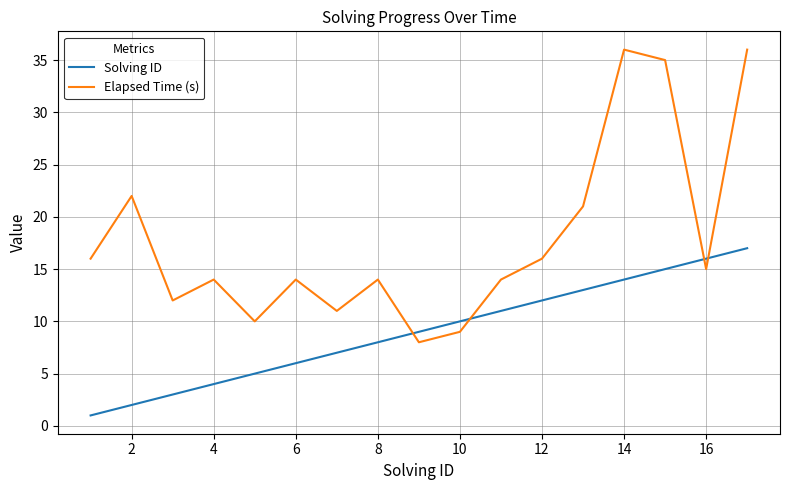

List the series in order of their peak value, lowest first.

Solving ID, Elapsed Time (s)